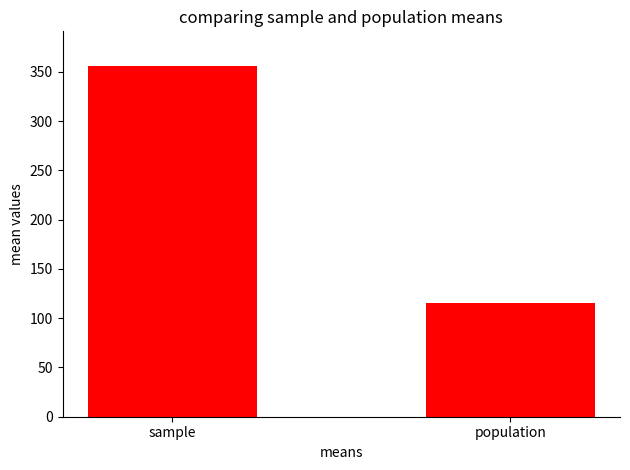

Approximately how many times larger is the value at population compared to sample?

0.3